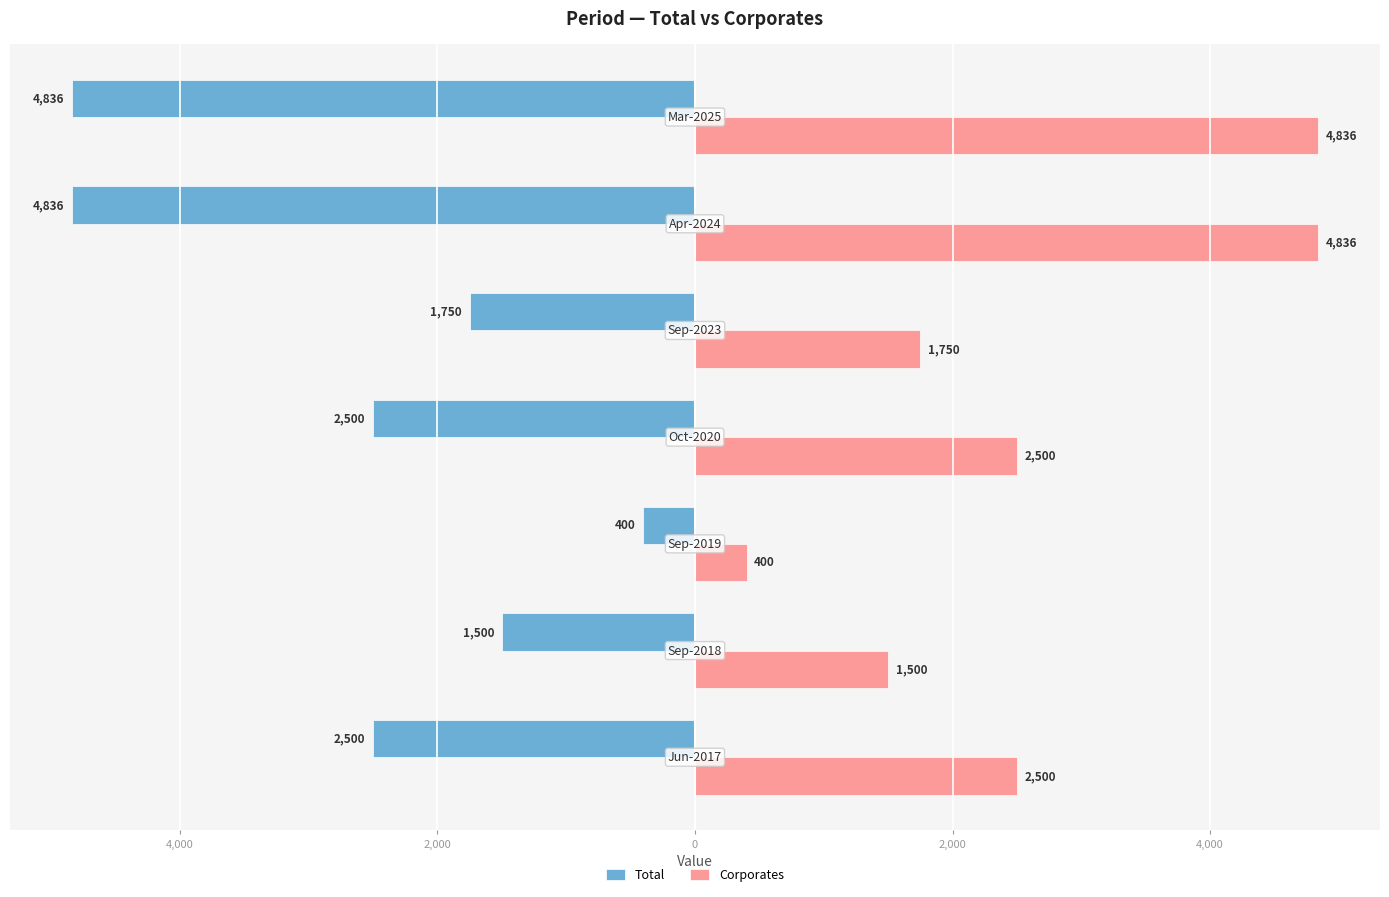

What are all the series names shown in the legend?

Total, Corporates